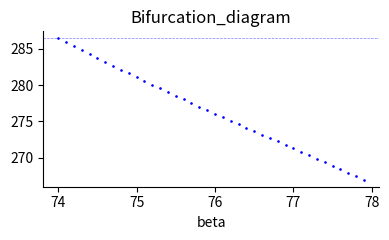

What is the range of X values (max minus min)?

3.9